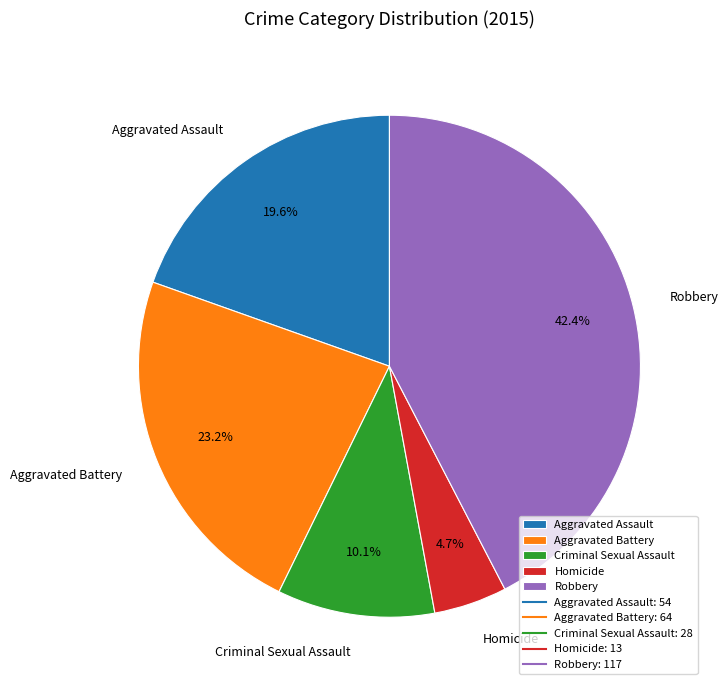

Is there a majority slice in this chart?

No